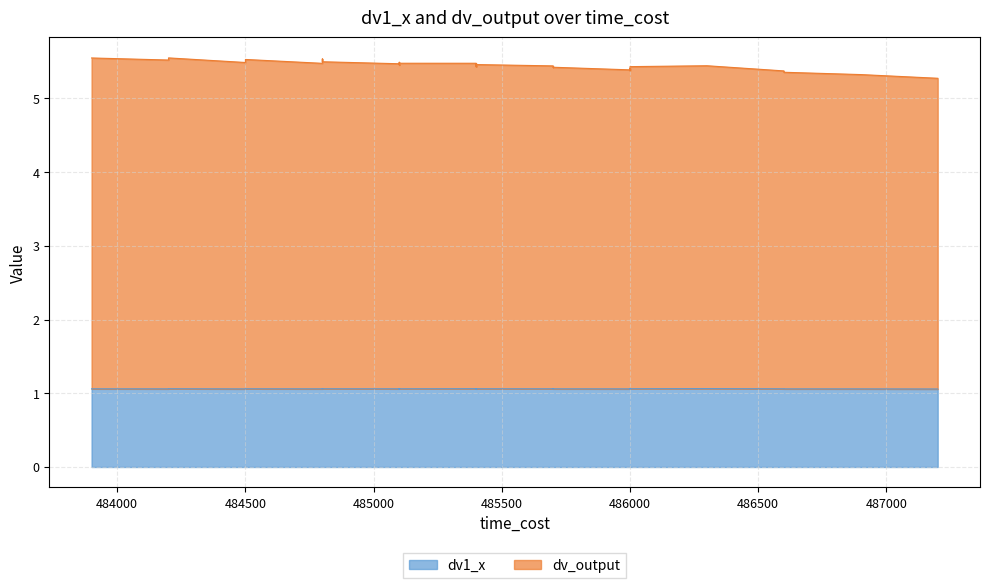

Is it true that dv_output equals 2.1 at 0?

False